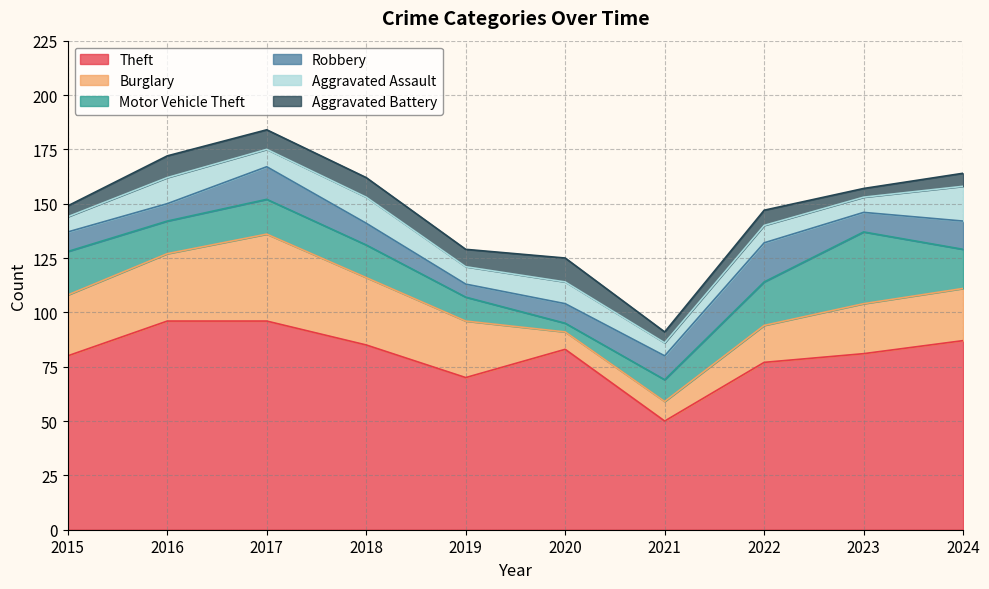

Where is the first local minimum for Aggravated Battery?

2019